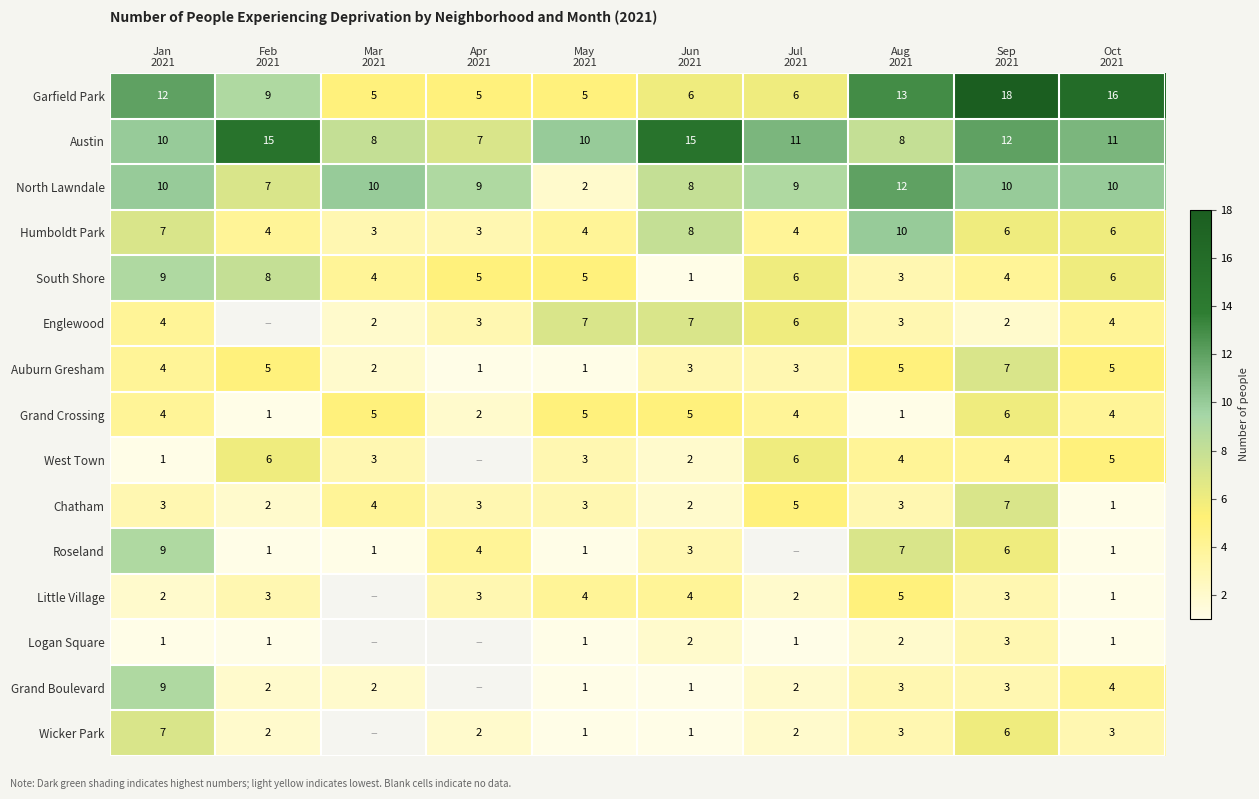

At which category is the sum across all series the highest?

Sep
2021